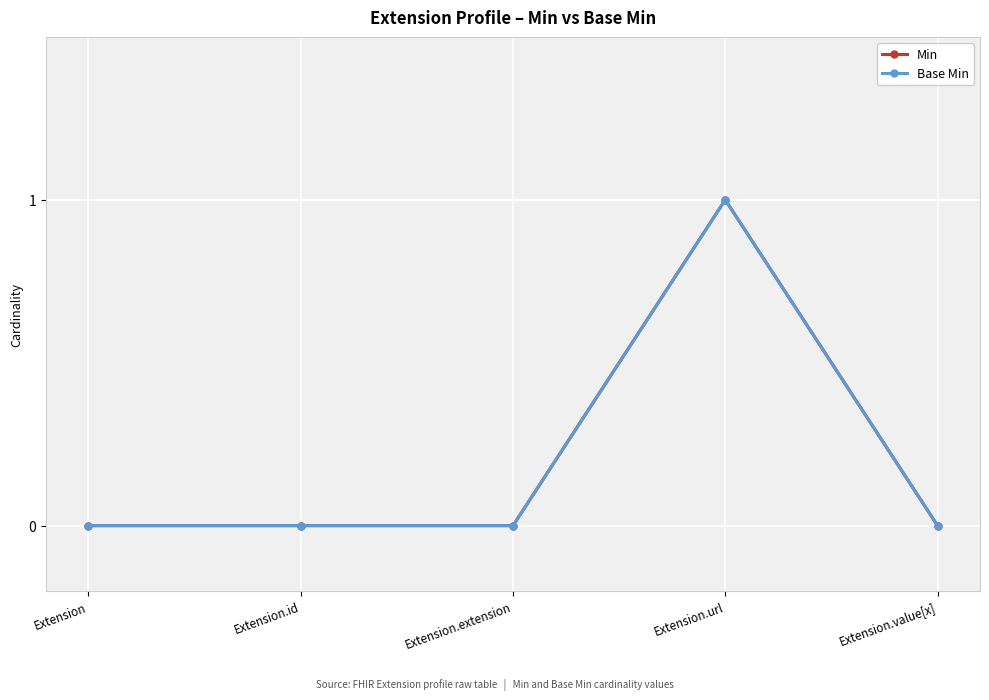

Count the Min values in the range 0 to 1.

5